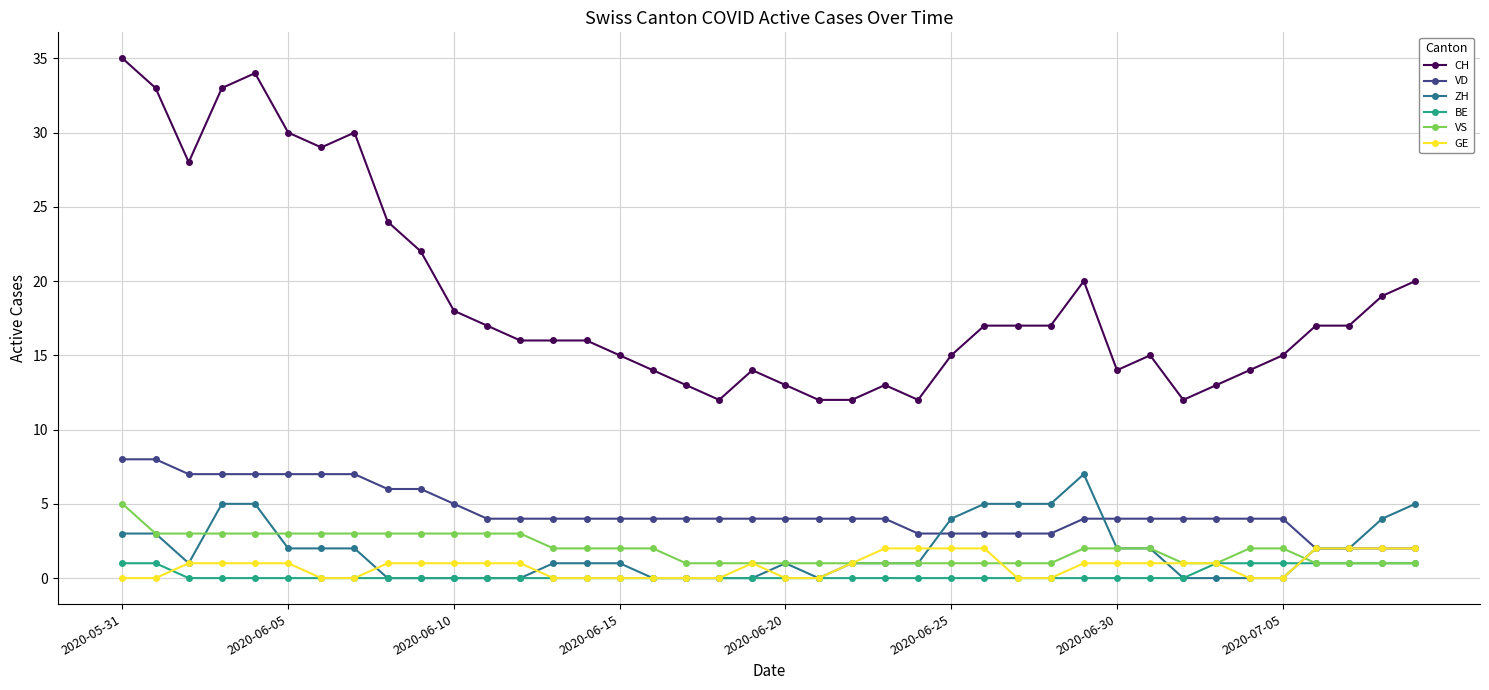

What is the highest value of the VS series?

5